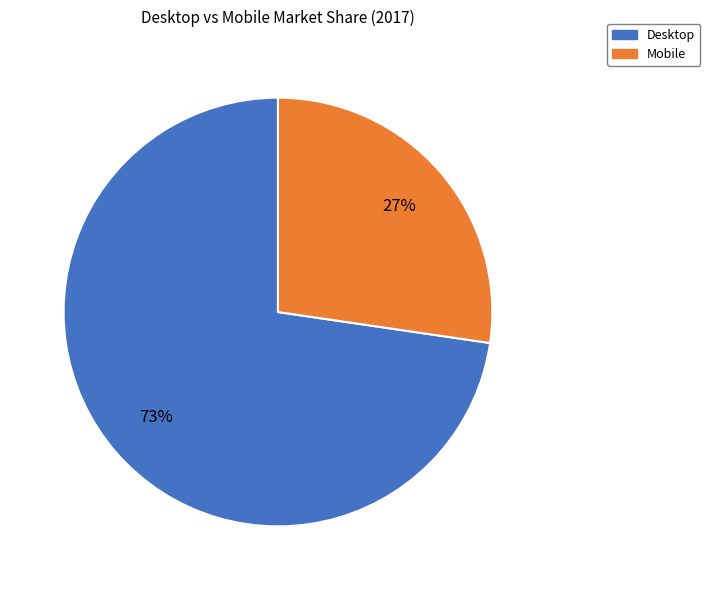

What percentage is the Desktop slice, to the nearest percent?

73%